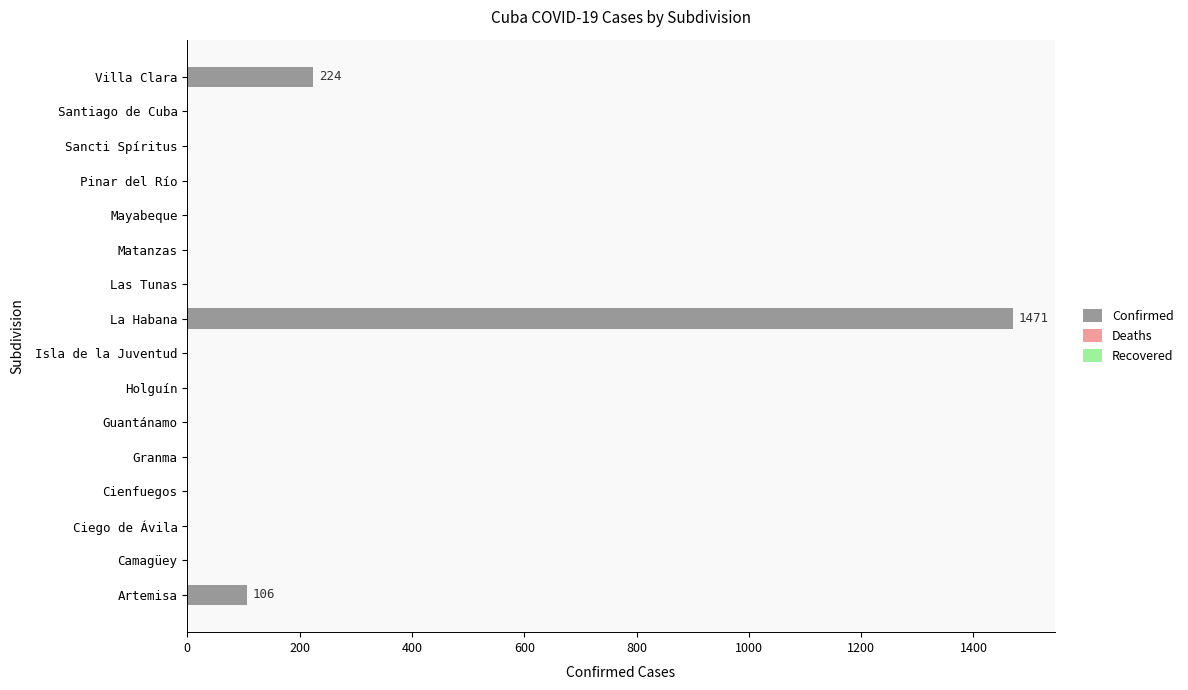

Reading top to bottom, transcribe all the data shown in this chart.

Villa Clara=224	Santiago de Cuba=0	Sancti Spíritus=0	Pinar del Río=0	Mayabeque=0	Matanzas=0	Las Tunas=0	La Habana=1471	Isla de la Juventud=0	Holguín=0	Guantánamo=0	Granma=0	Cienfuegos=0	Ciego de Ávila=0	Camagüey=0	Artemisa=106